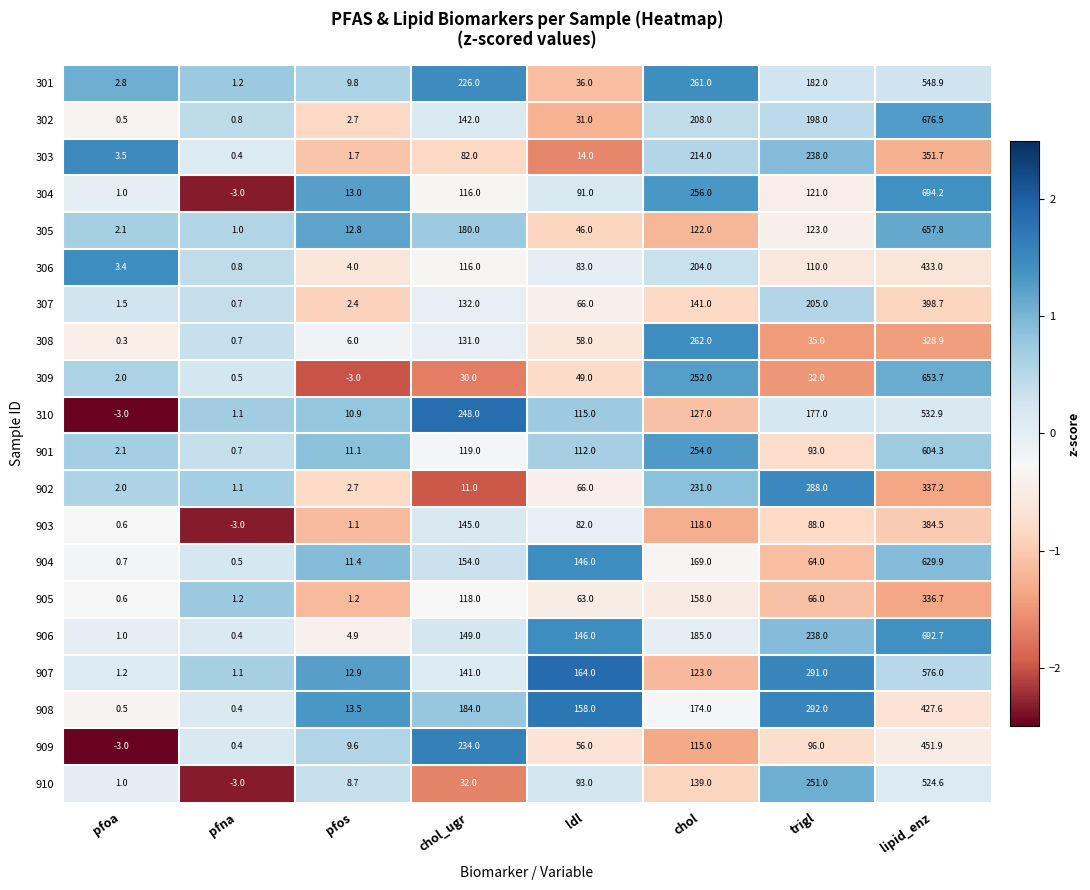

Is it true that 901 equals 2.1 at pfoa?

True